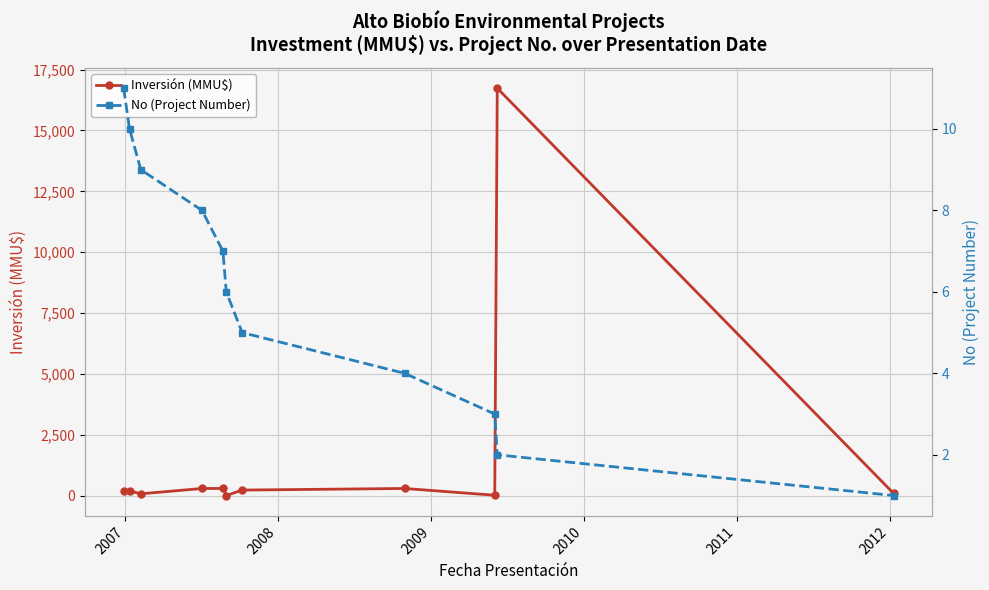

True or false: No (Project Number) has more than 1 points higher than both neighbors.

False